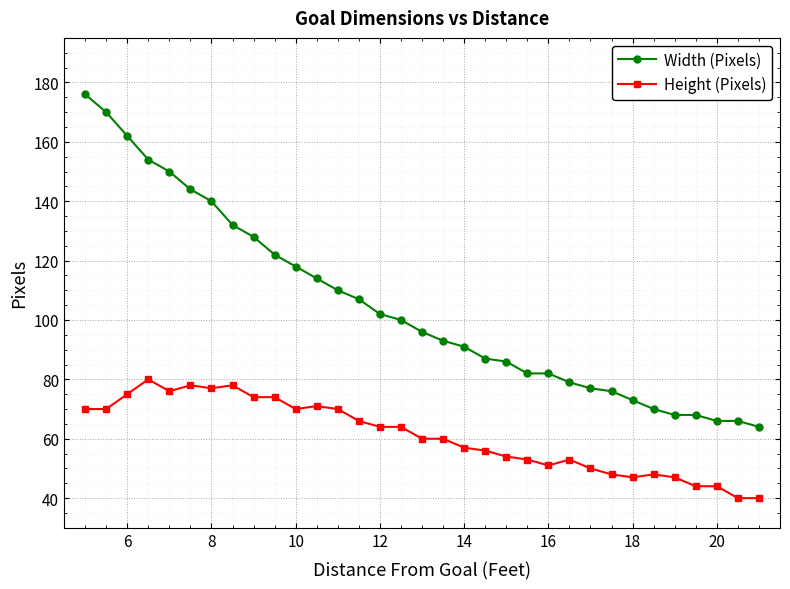

What is the value of the Width (Pixels) point at the 20th from the left?

87